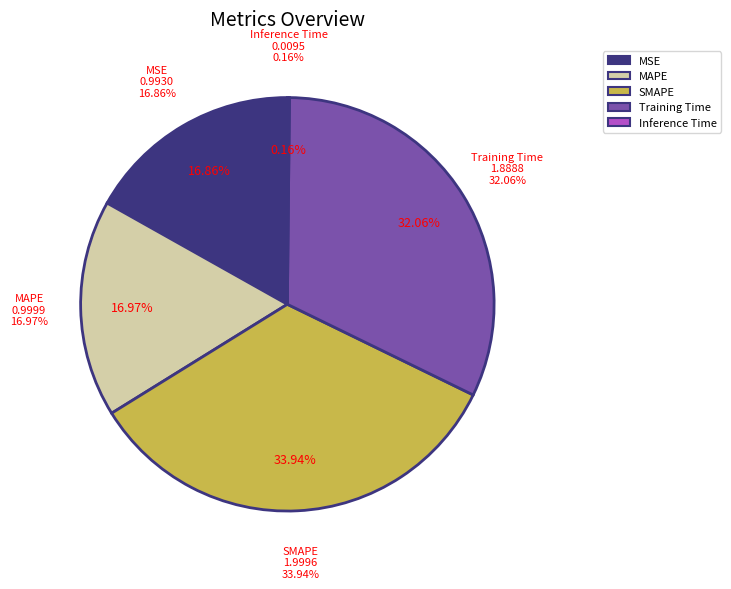

Does Training Time represent more than half of the total?

No